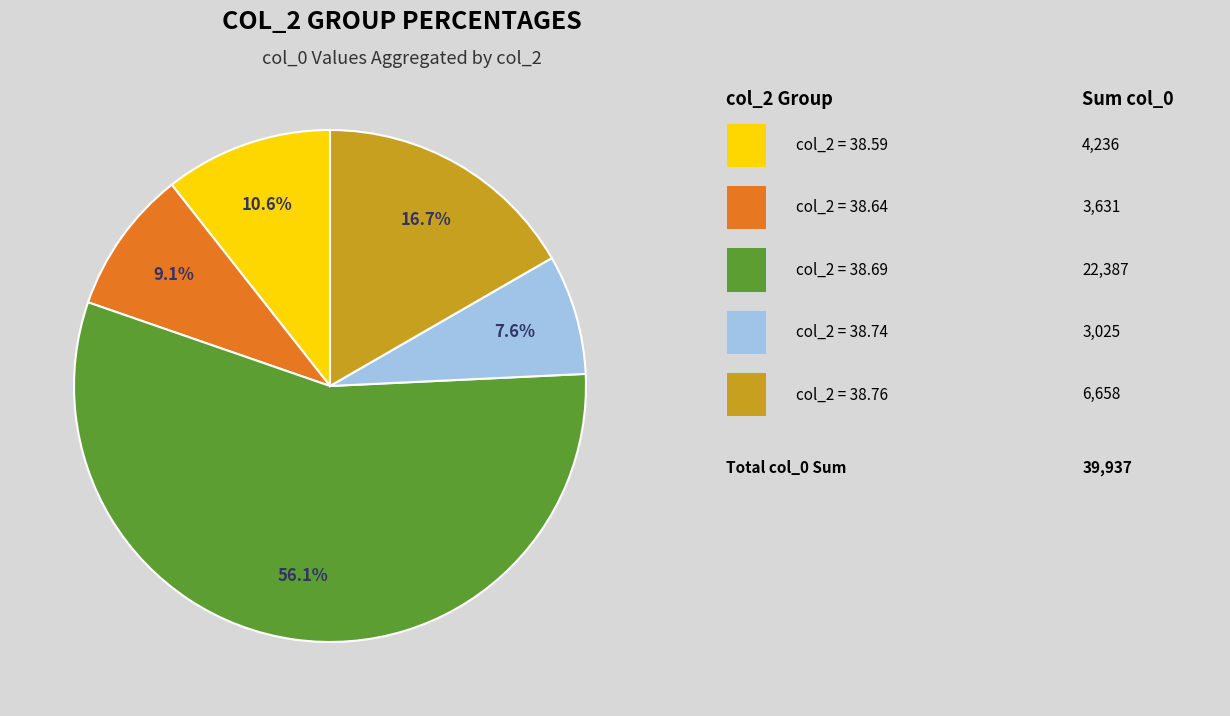

Is there any slice that represents more than half of the pie?

Yes